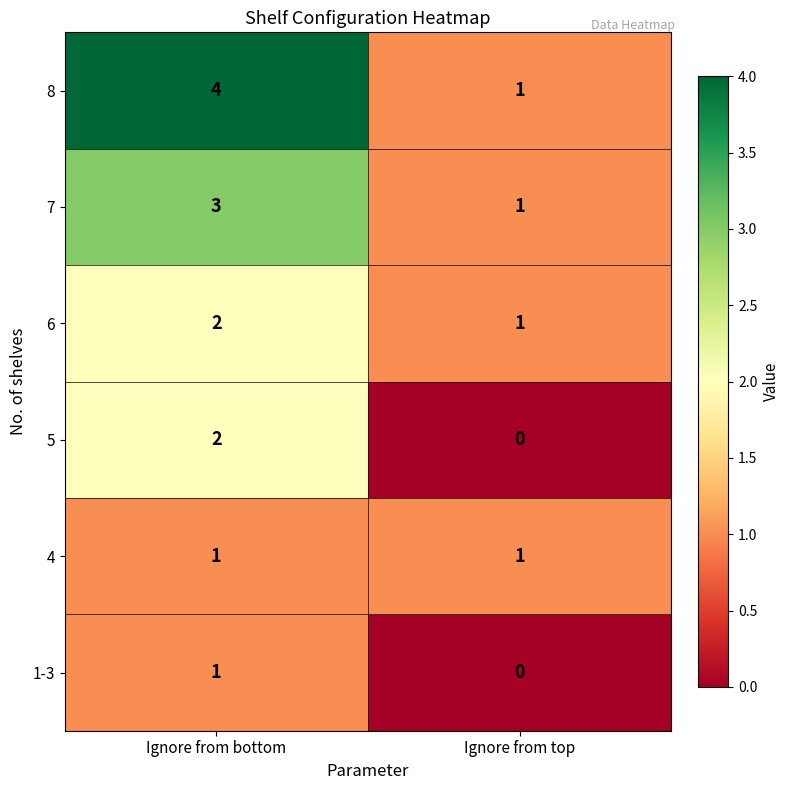

At which category is the sum across all series the highest?

Ignore from bottom